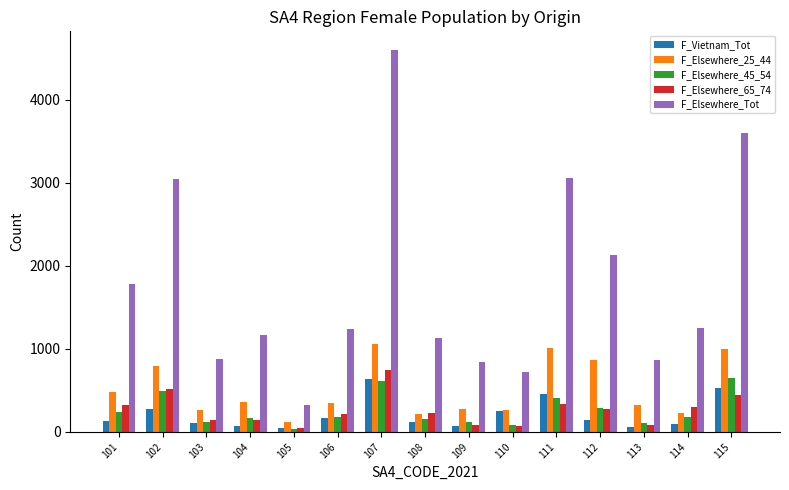

What is the difference between the second highest and minimum values in the F_Vietnam_Tot series?

480